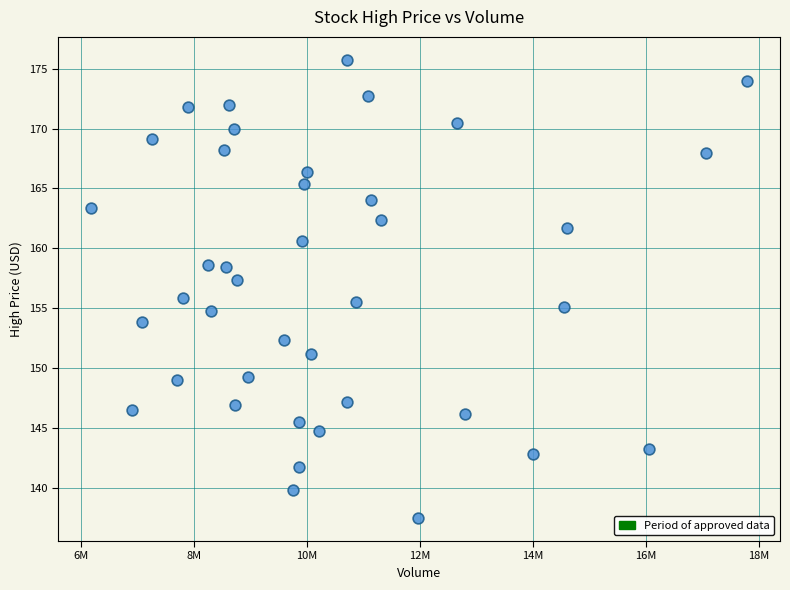

What is the range of Y values (max minus min)?

38.3